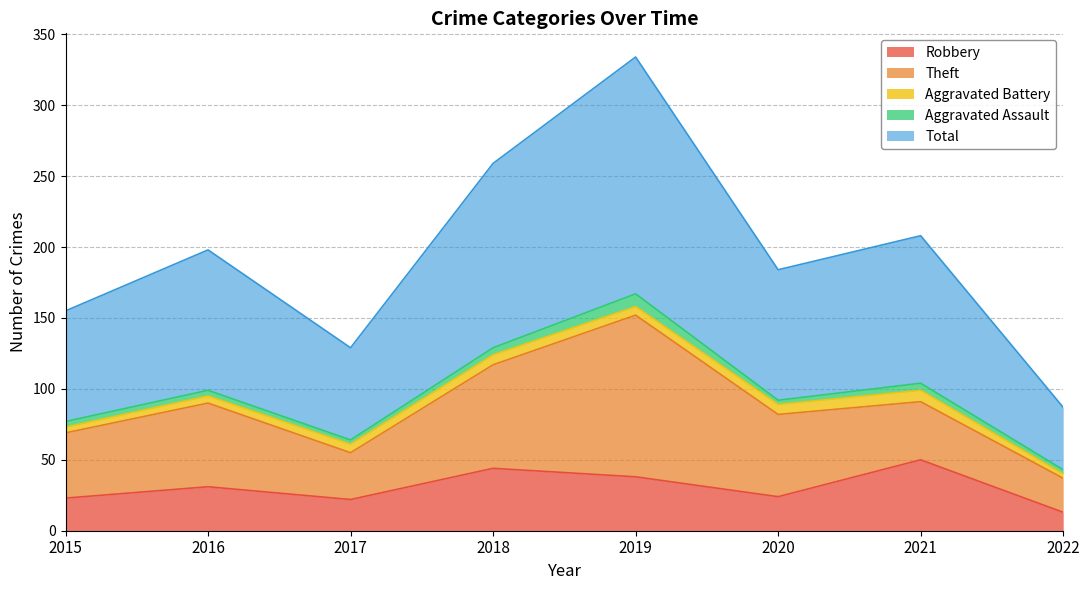

True or false: Aggravated Assault and Theft intersect in this chart.

False